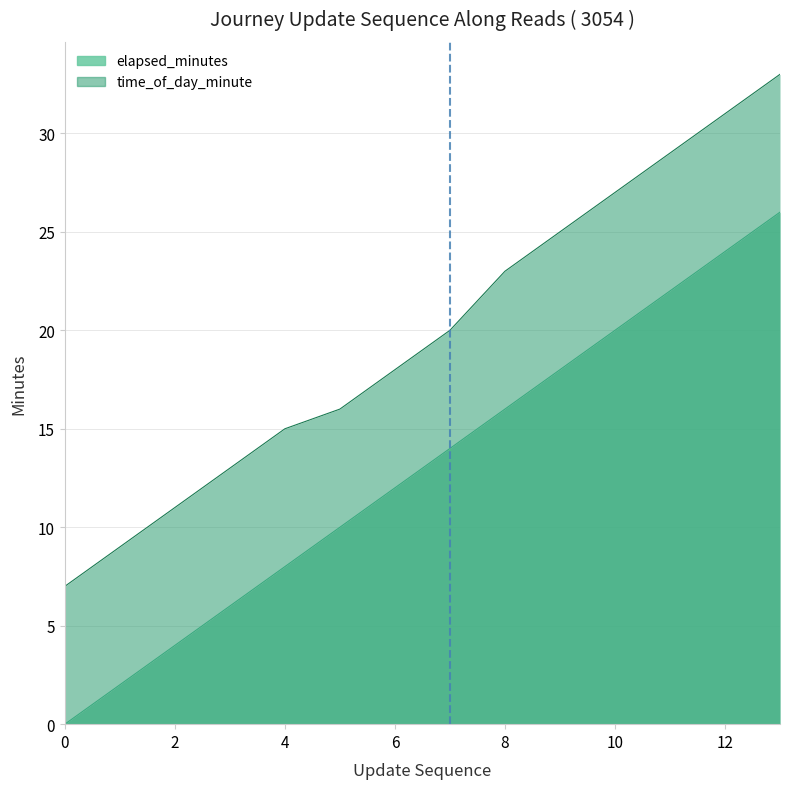

How many lines are shown in the chart?

2